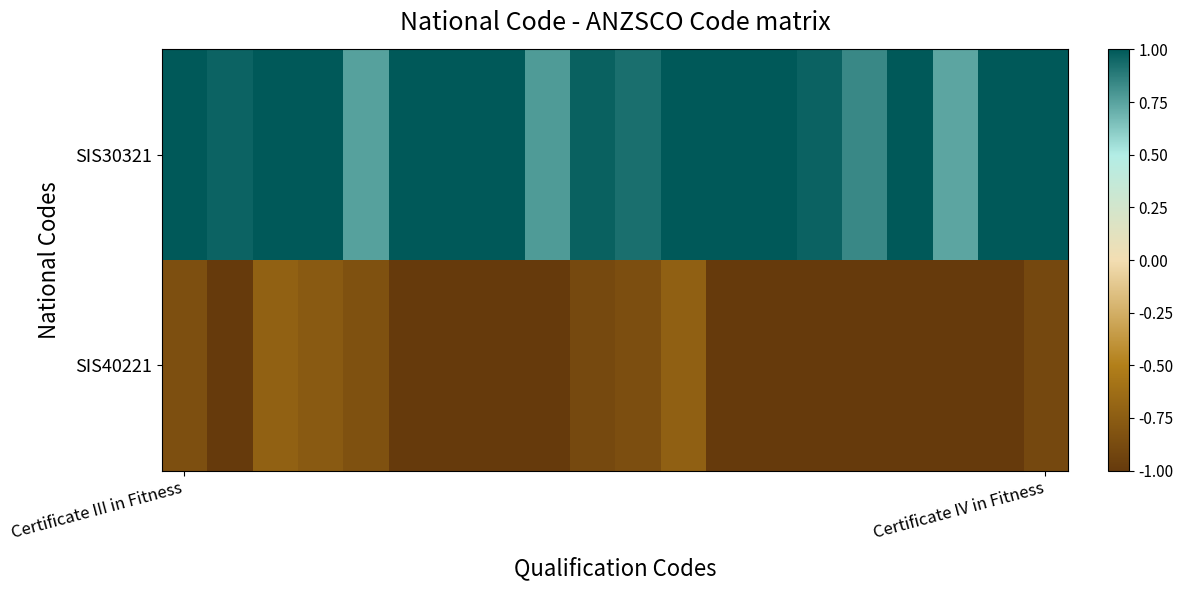

Which label corresponds to the largest value in the chart?

Certificate III in Fitness